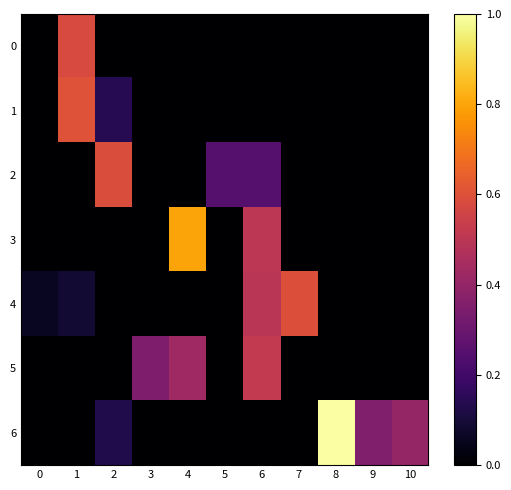

Which series has the largest total across all categories?

6